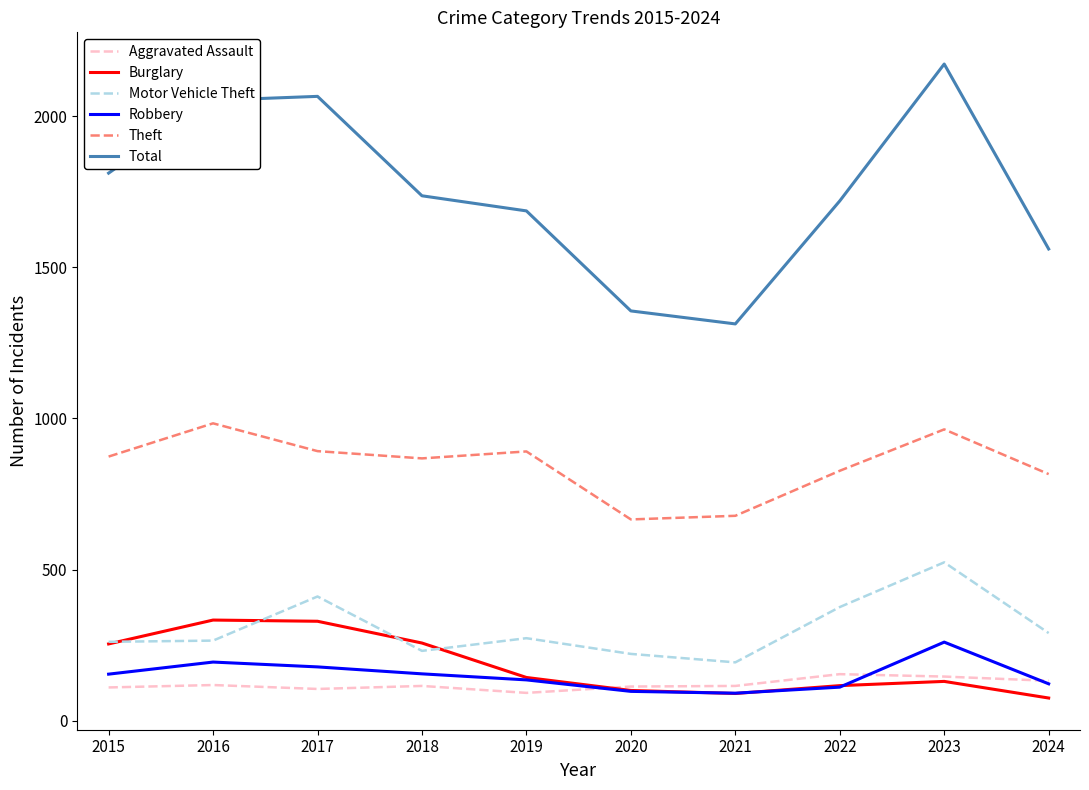

The value of Aggravated Assault at 2016 is 118. True or false?

True